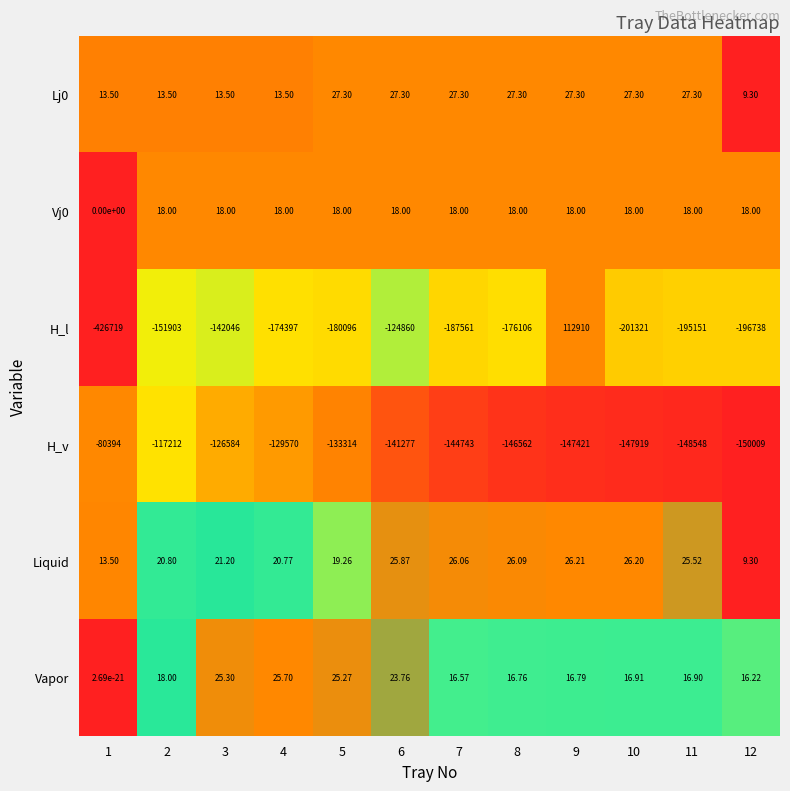

Which series changed the most between 1 and 8?

H_l